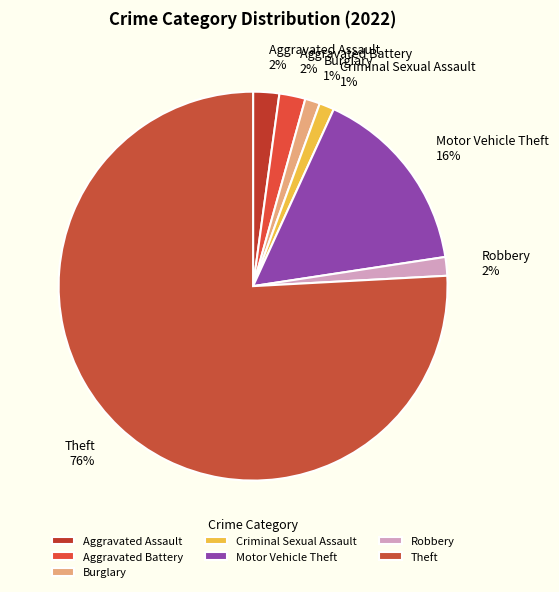

Combined, do Aggravated Battery and Theft account for over 50%?

Yes